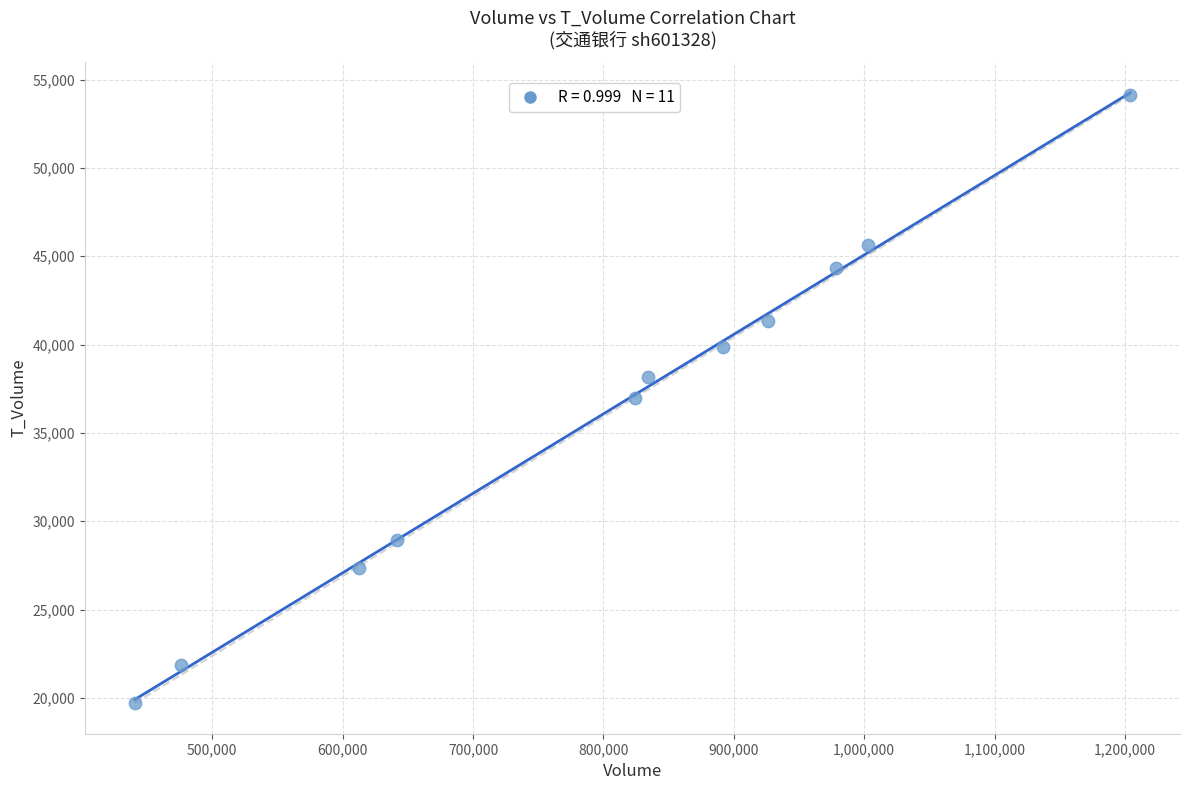

What is the average Y value?

36207